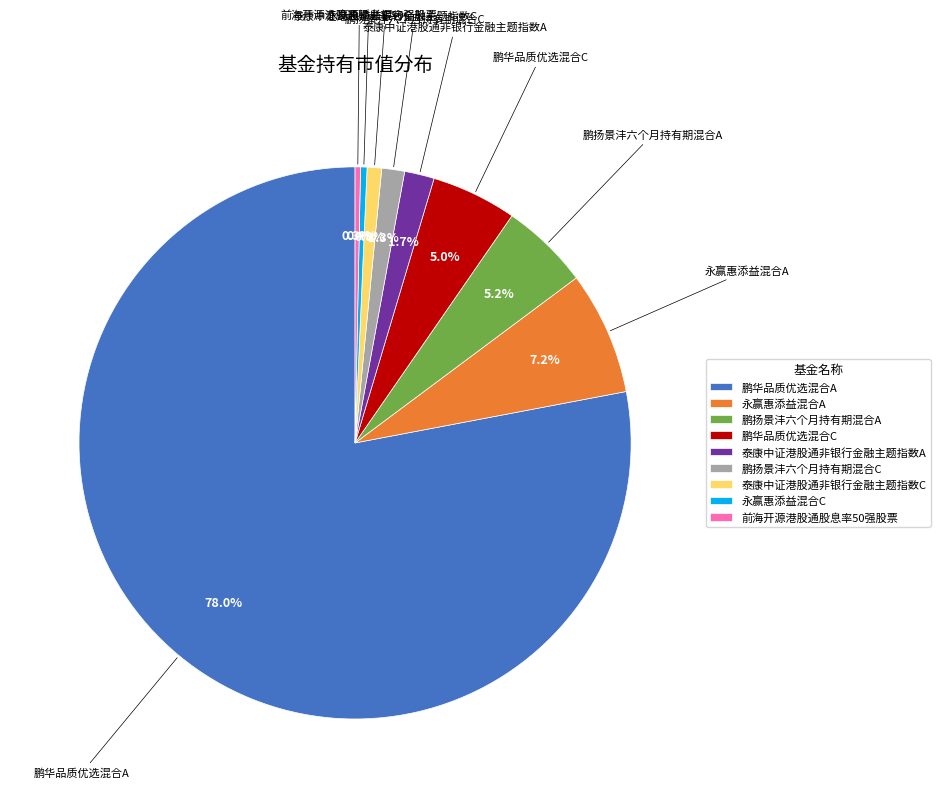

How much of the chart is everything except 鹏扬景沣六个月持有期混合C?

98.7%